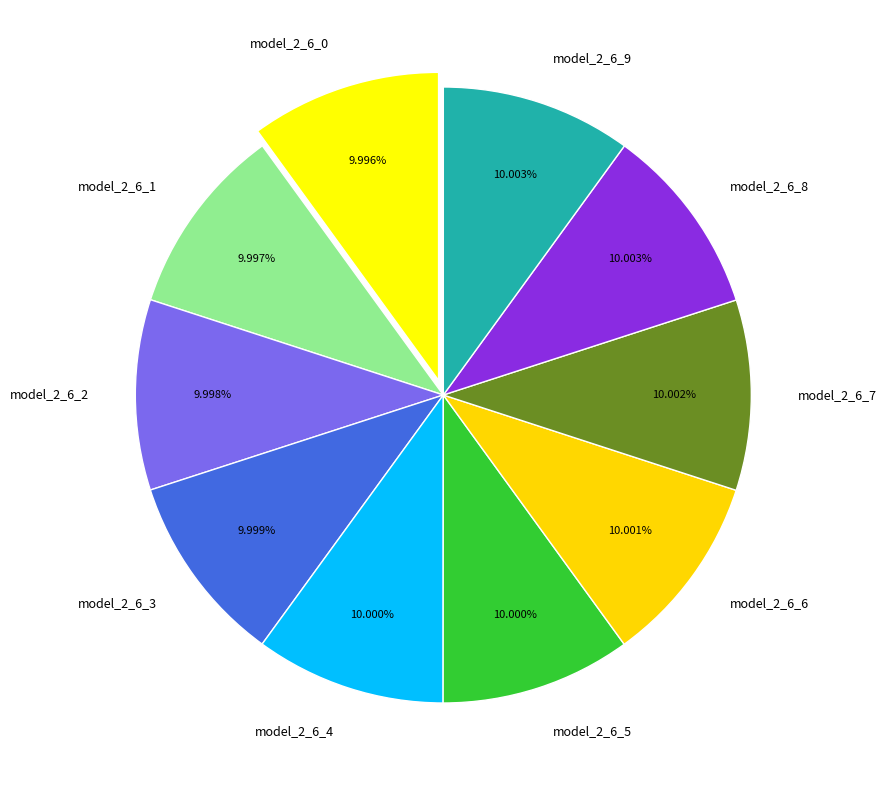

Does model_2_6_6 represent more than half of the total?

No